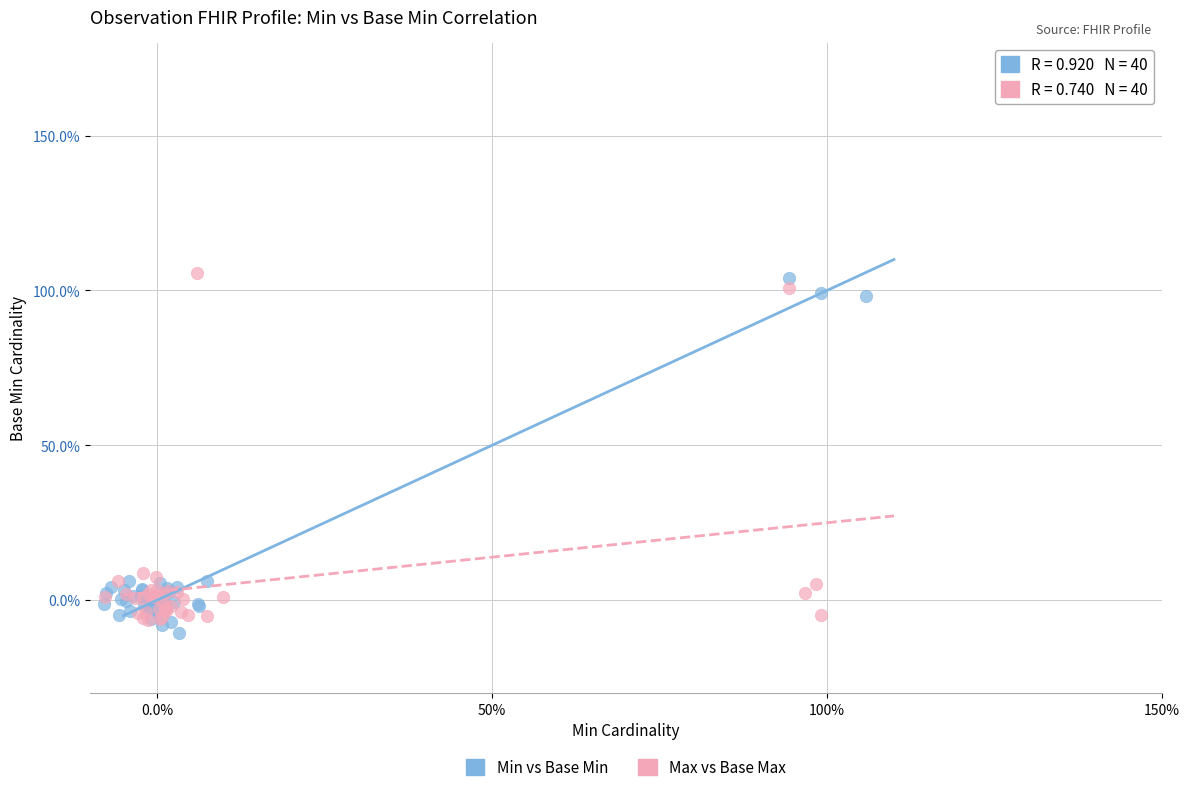

Which series reaches the maximum Y coordinate?

Max vs Base Max